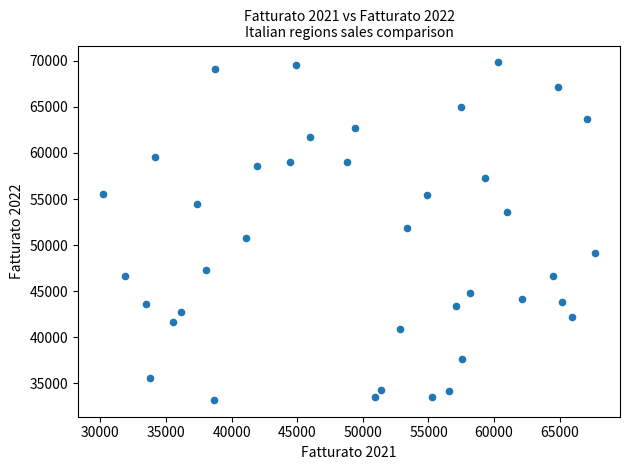

What is the range of X values (max minus min)?

37543